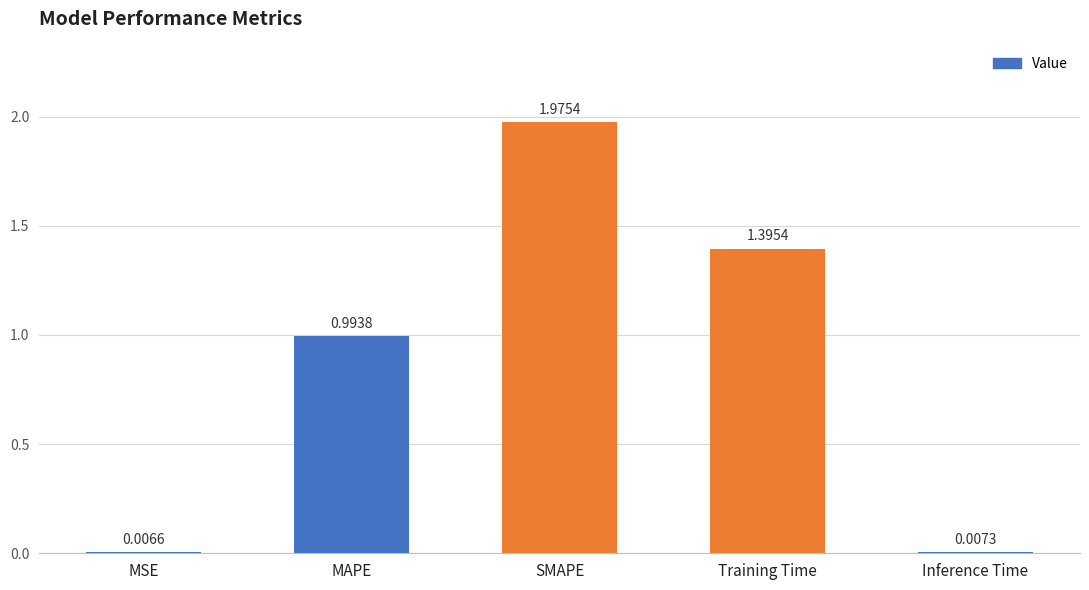

What is the sum of all values?

4.4